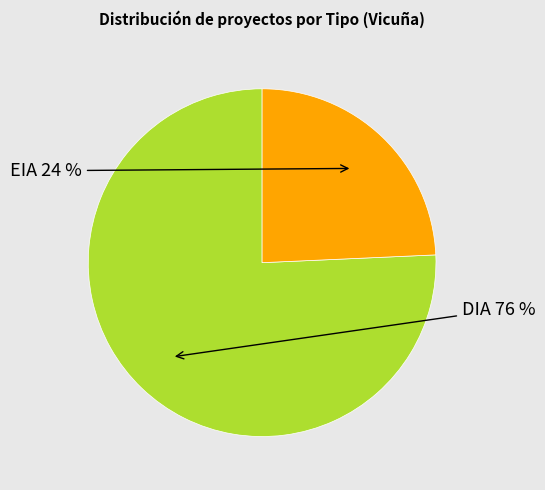

To the nearest percent, what is the average slice percentage?

50%